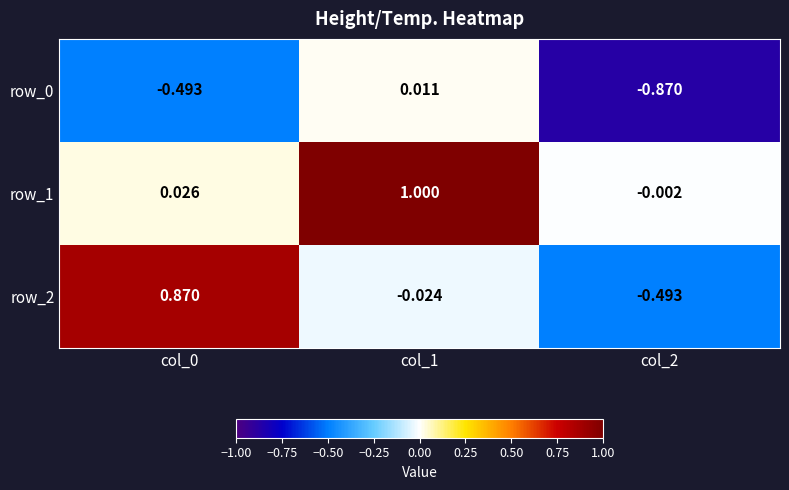

Is the value of row_2 at col_0 greater than the value of row_1 at col_2?

Yes